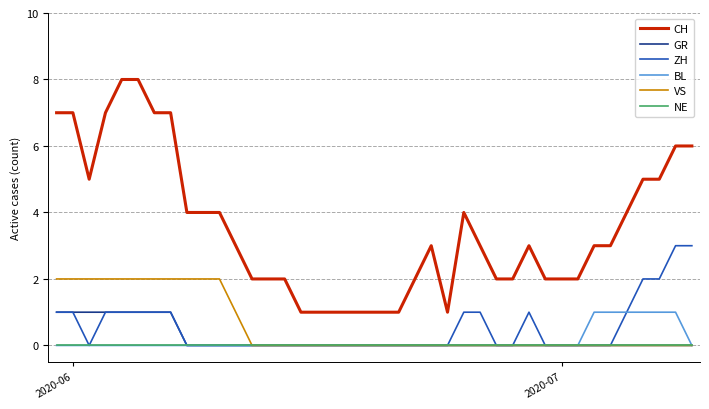

What is the greatest value displayed?

8